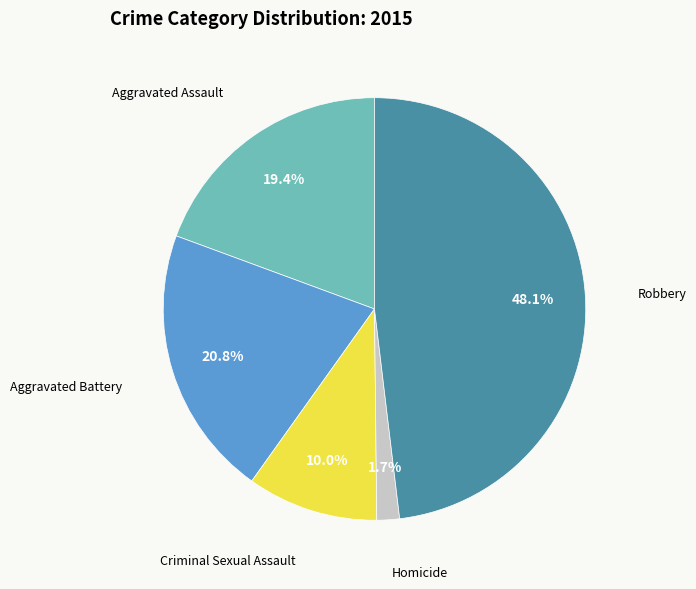

Is there a majority slice in this chart?

No